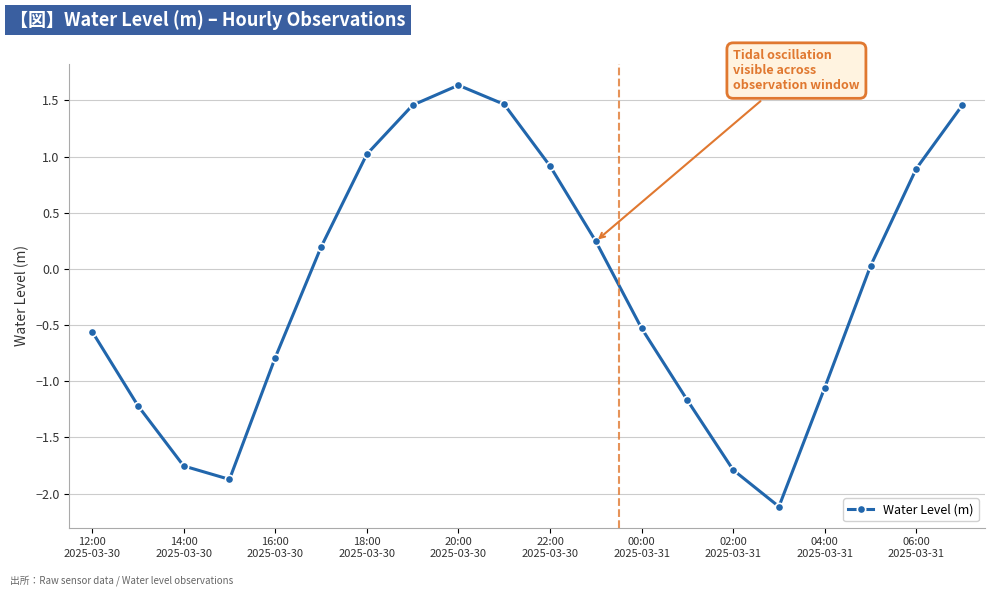

What is the value of the 2nd point from the left?

-1.2